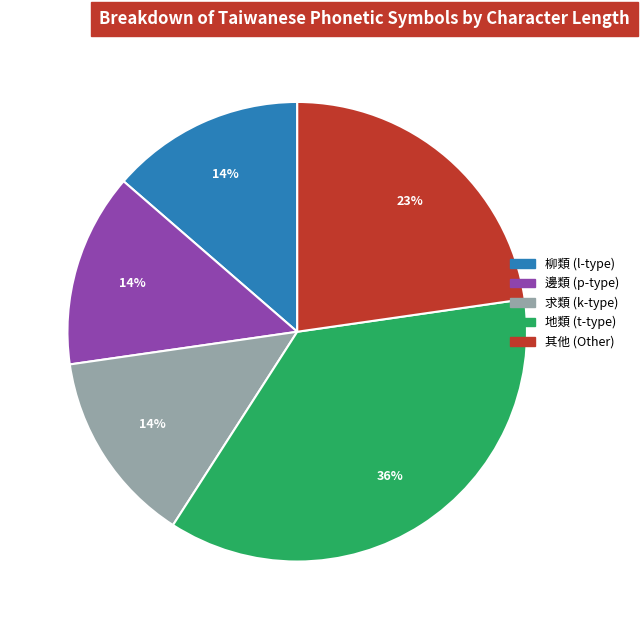

Does any single category account for the majority?

No